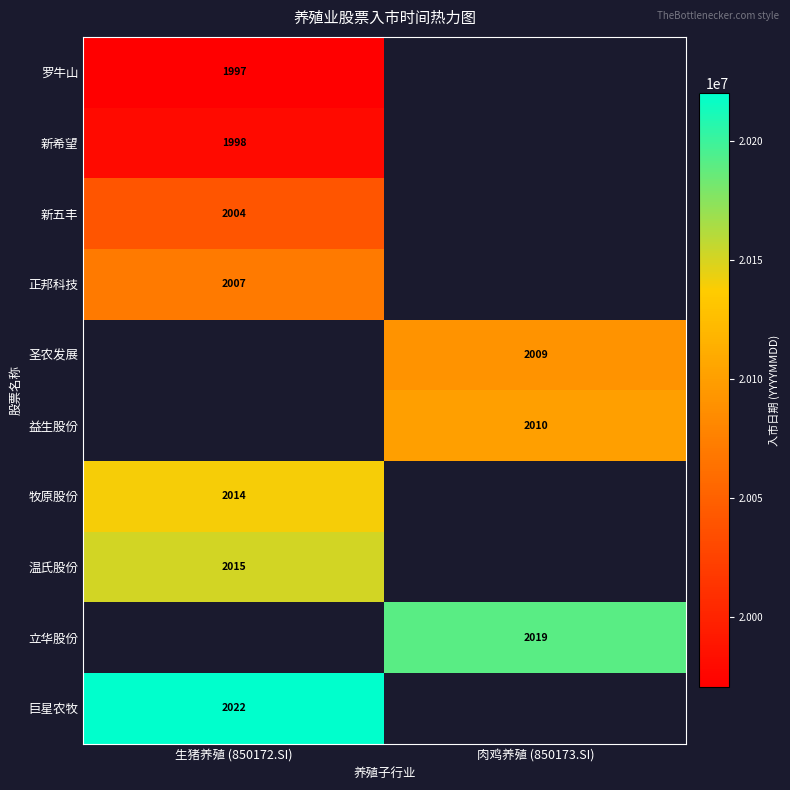

At how many categories does at least one series exceed 20045066?

2